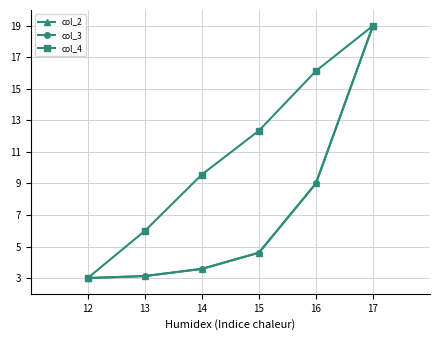

Between 14 and 17, which series saw the biggest shift?

col_2